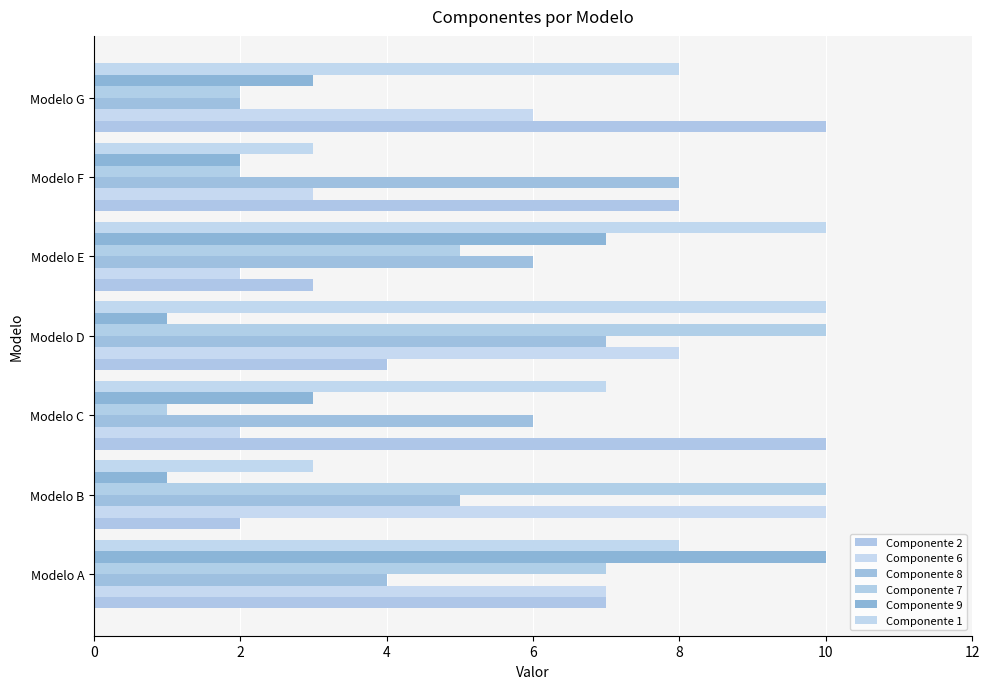

How many Componente 6 values are between 2 and 8?

6